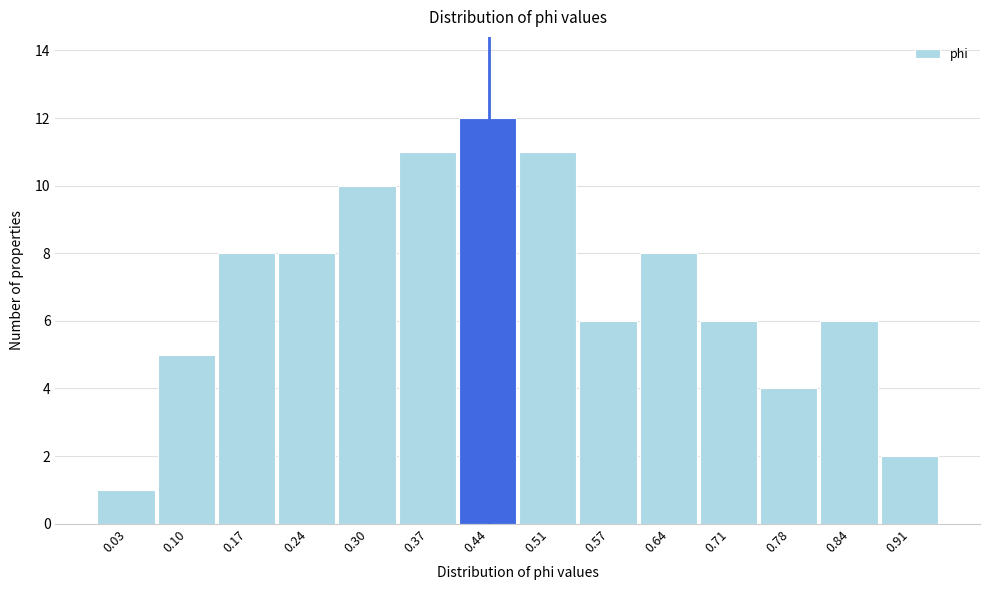

Reading left to right, list all the values displayed in this chart.

0.03=1	0.10=5	0.17=8	0.24=8	0.30=10	0.37=11	0.44=12	0.51=11	0.57=6	0.64=8	0.71=6	0.78=4	0.84=6	0.91=2